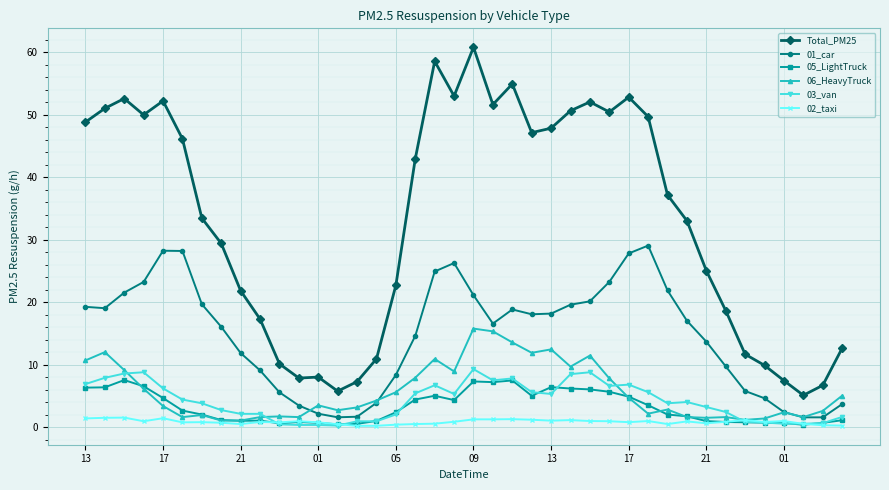

What is the highest value of the 05_LightTruck series?

7.6